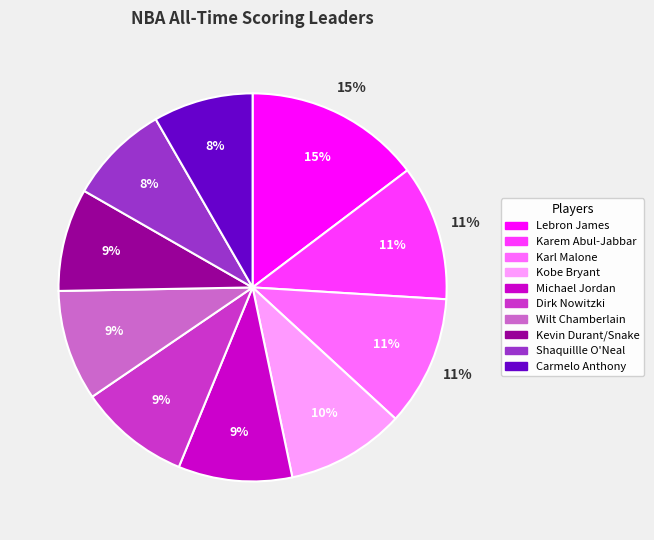

Does Karl Malone account for over 50% of the chart?

No